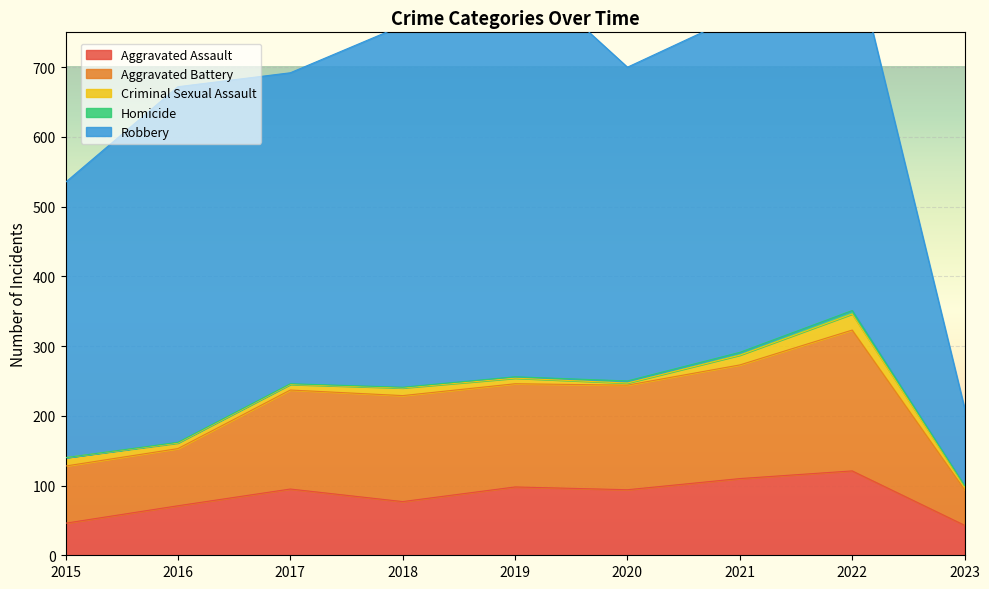

Between 2019 and 2020, which series saw the biggest shift?

Robbery